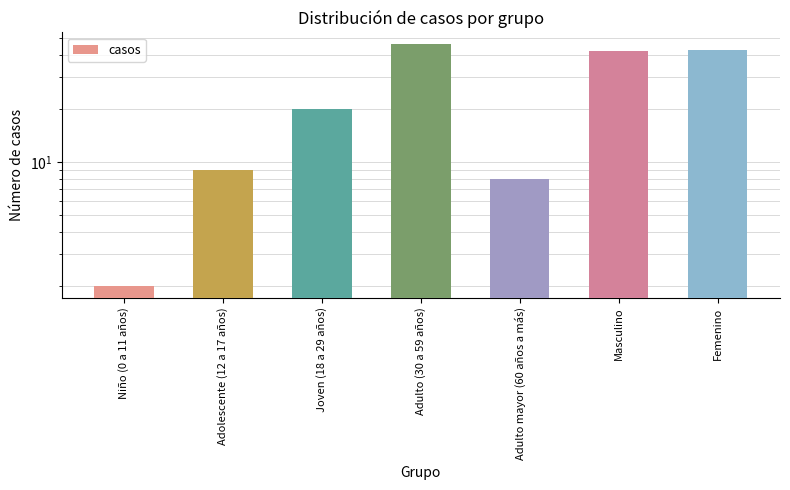

Is it true that the value at Adulto mayor (60 años a más) is 4?

False